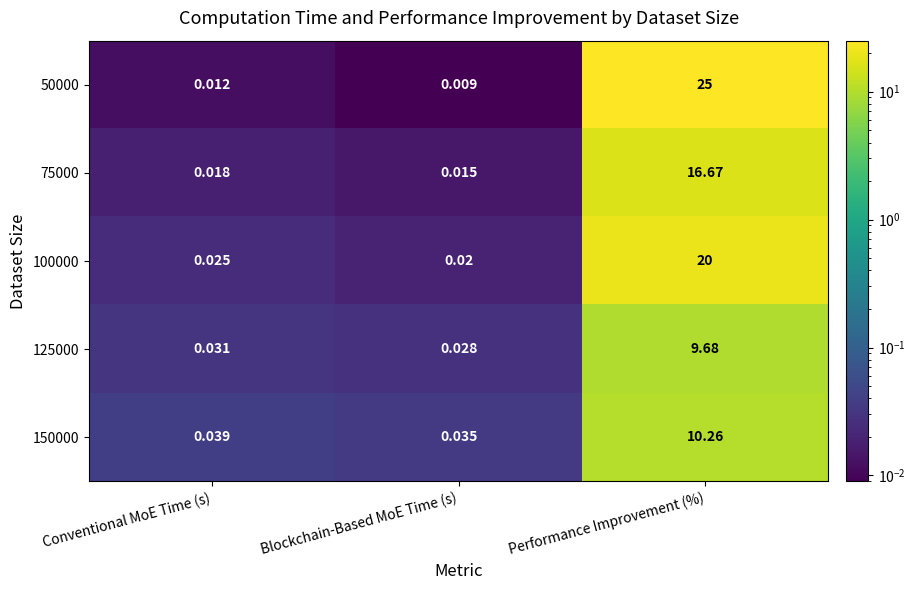

At how many categories does at least one series exceed 9?

1